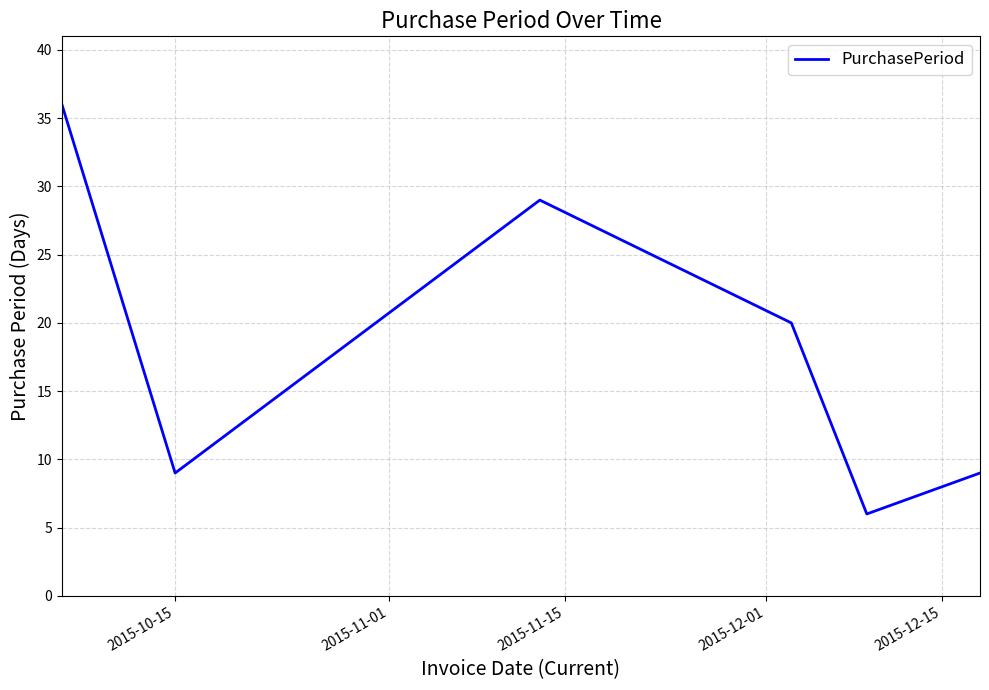

What is the sum of all values?

109